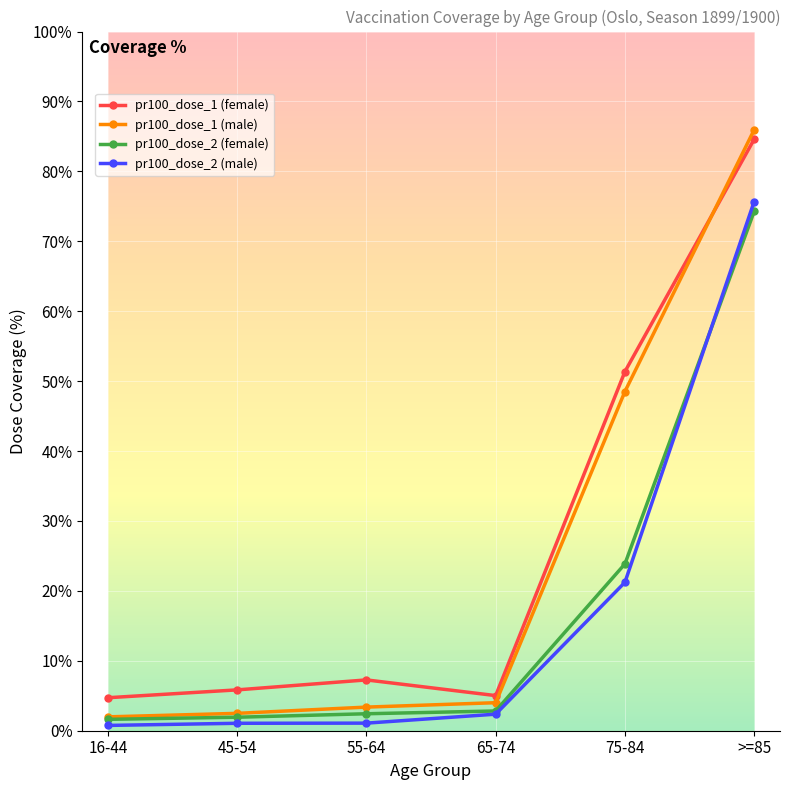

What is the value of the pr100_dose_2 (female) point at the 4th from the left?

2.8